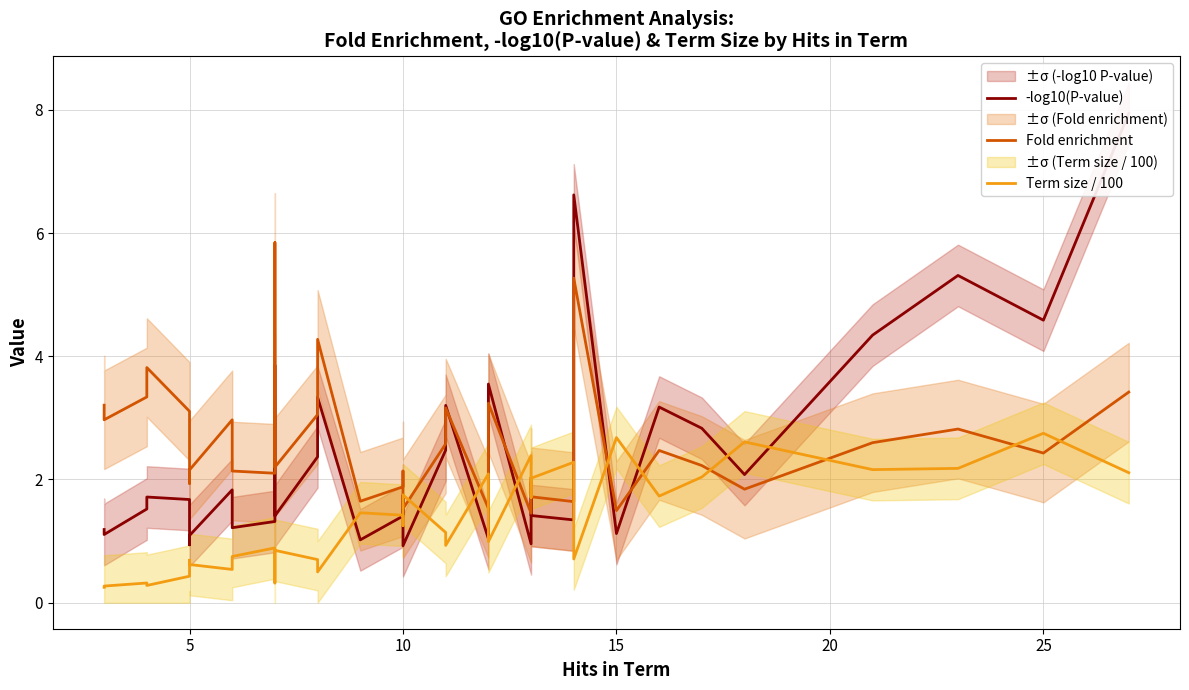

What is the maximum value for Fold enrichment?

5.8